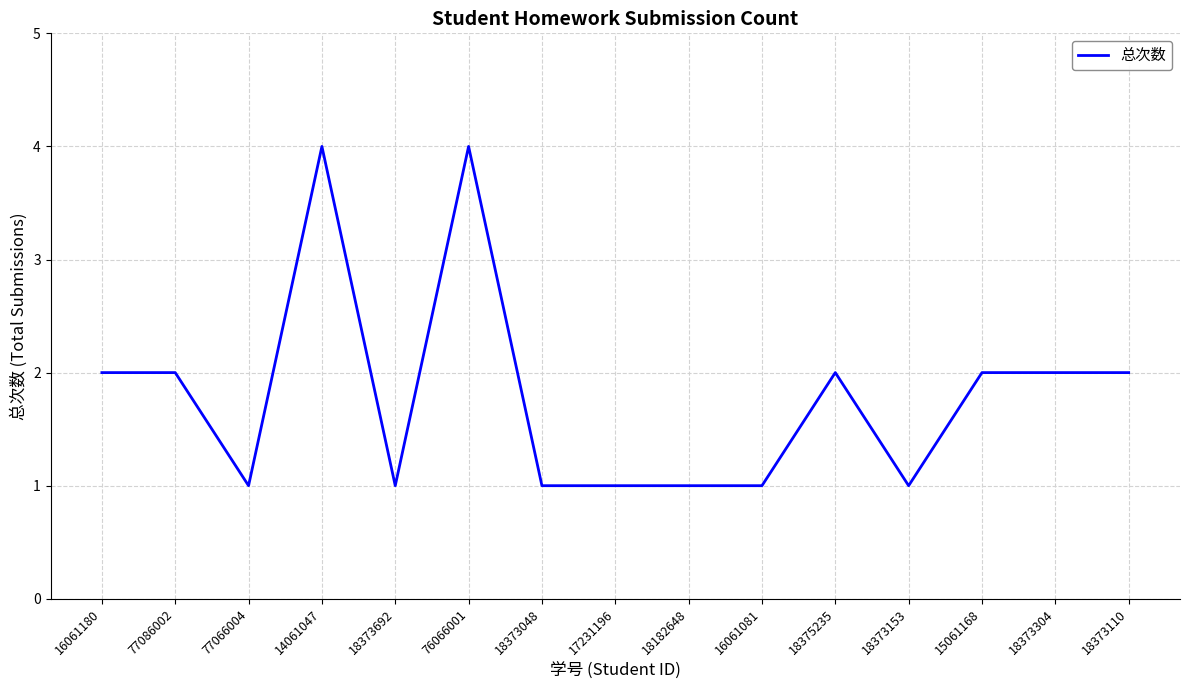

The chart shows a value of 2 at 18373153. True or false?

False